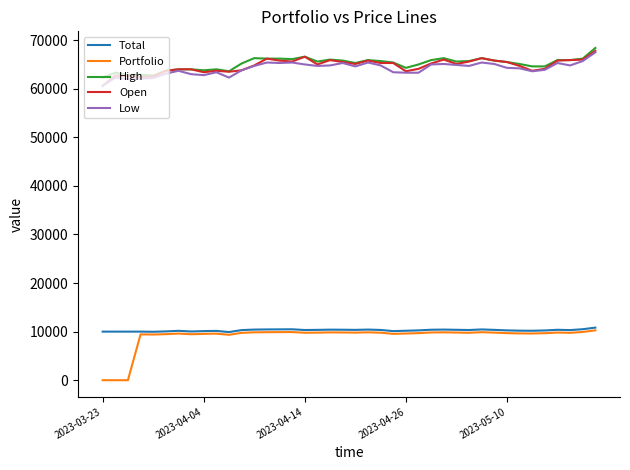

Which series has the widest spread of values?

Portfolio